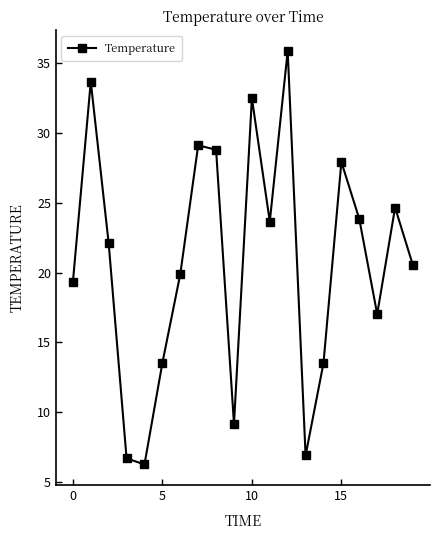

Is this an area chart (filled region under the line)?

No